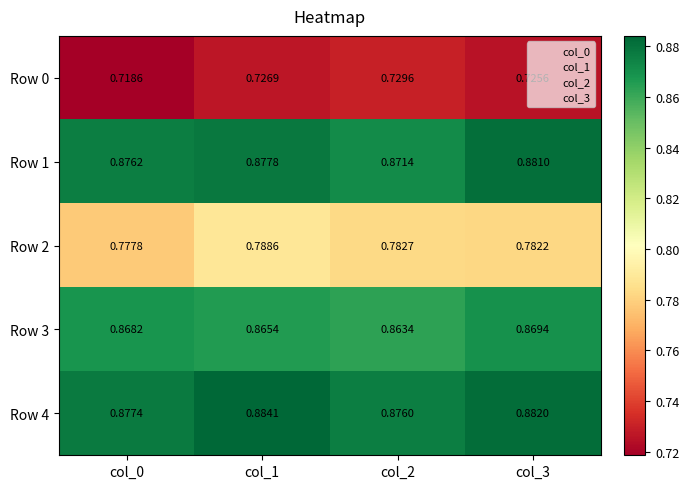

How many series are shown in this chart?

5